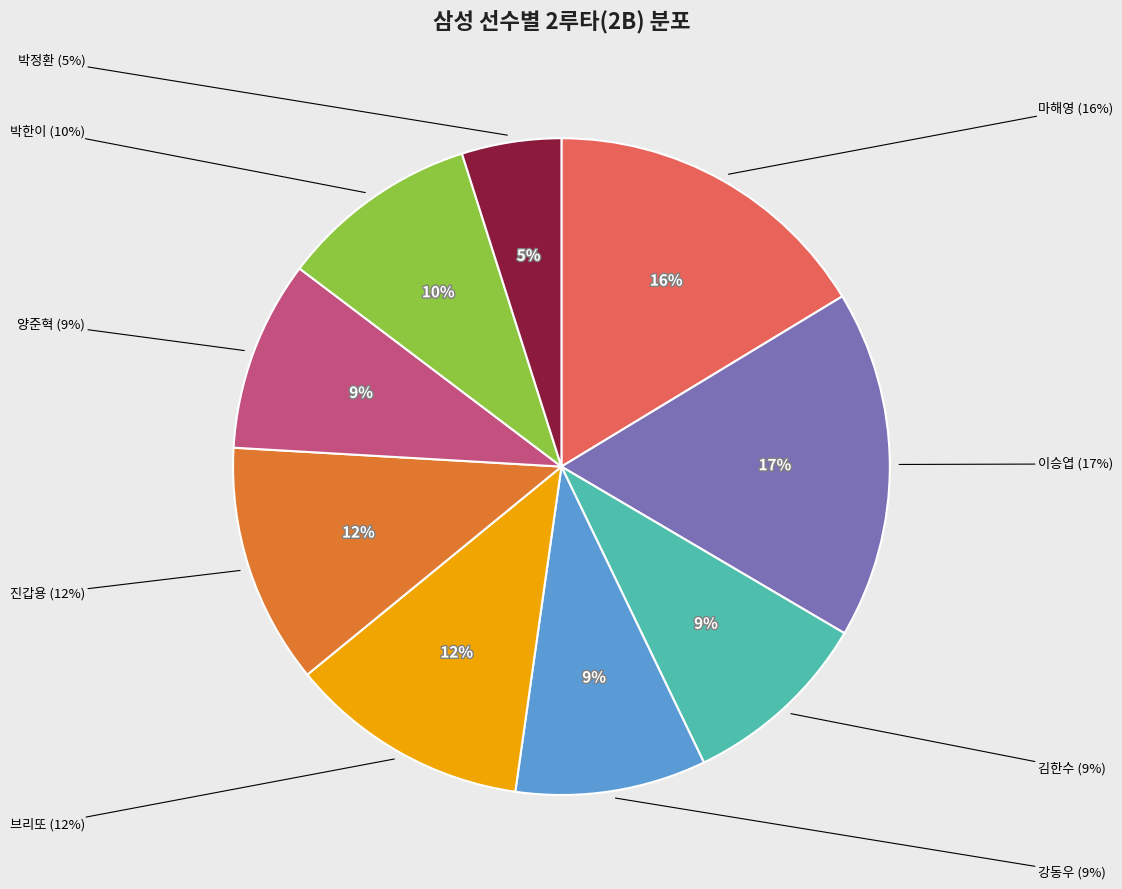

Is 김한수 the majority of the pie?

No